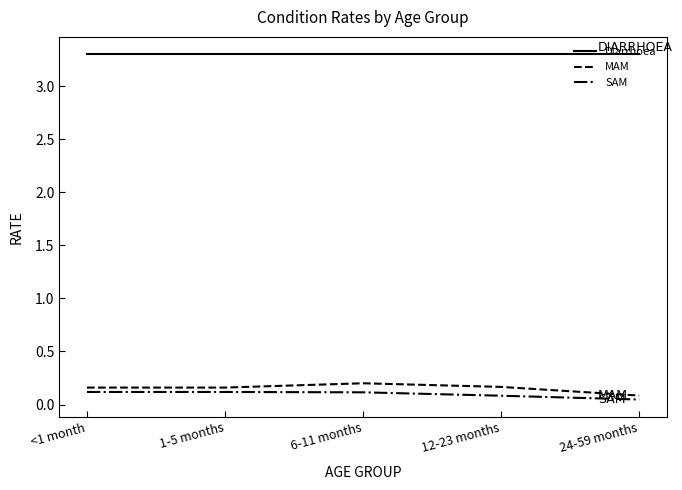

At which label is MAM closest to 0?

24-59 months